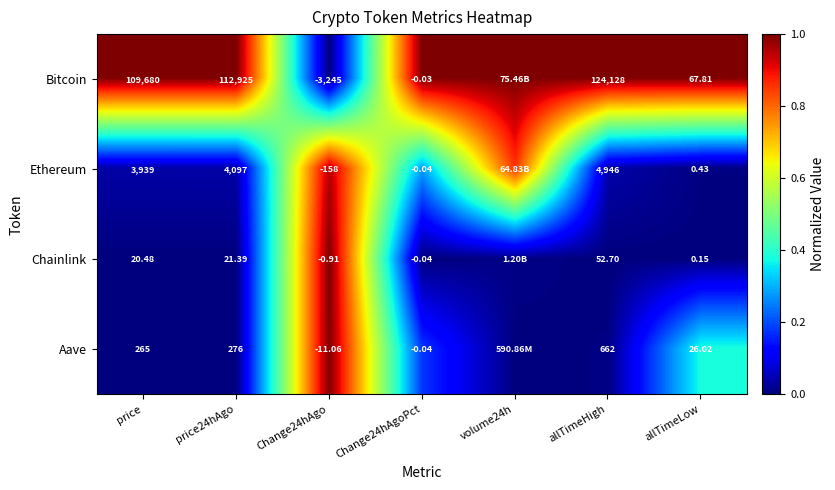

Between price and allTimeHigh, which series saw the biggest shift?

Bitcoin